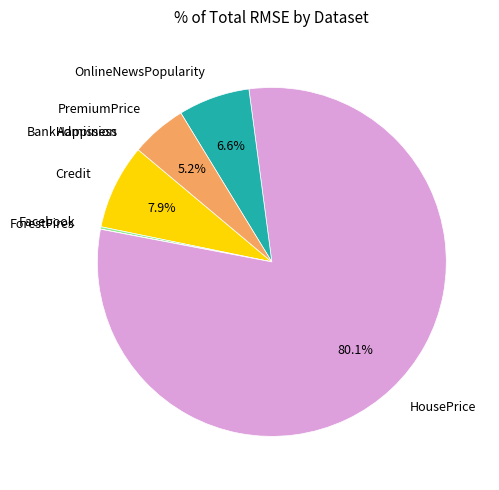

To the nearest percent, what is the difference between the largest and smallest slice percentages?

80%